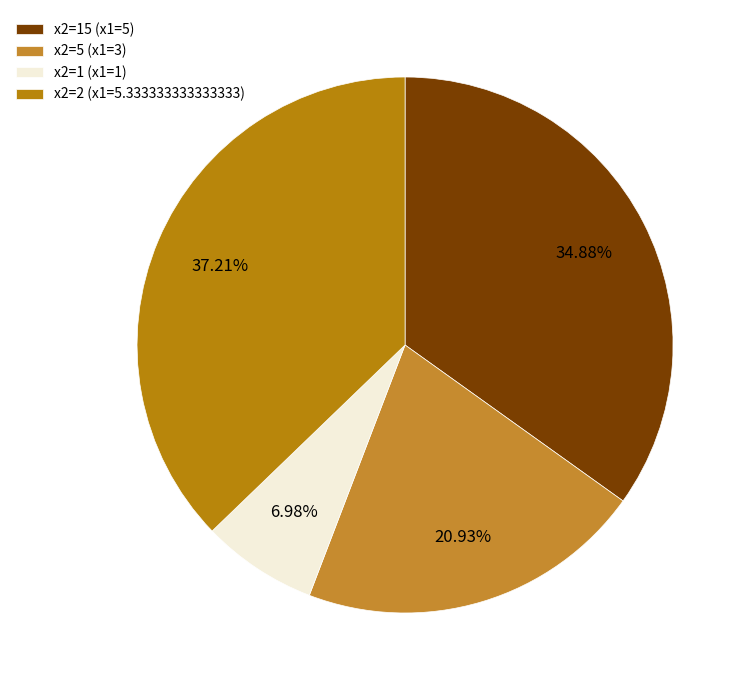

Count the number of slices in the pie.

4